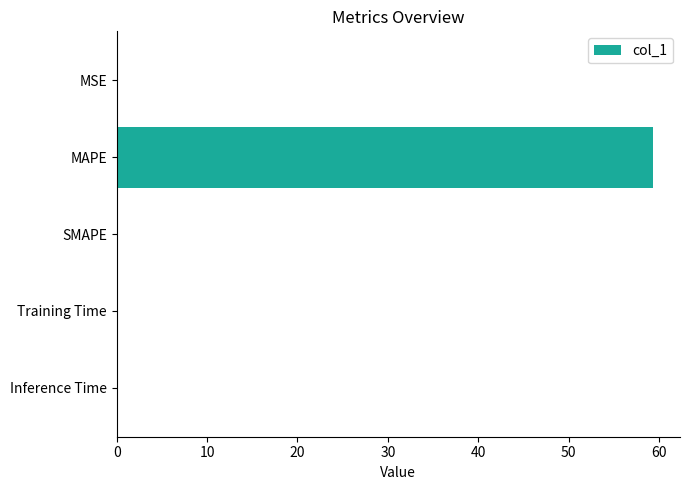

What is the maximum value shown in the chart?

59.4